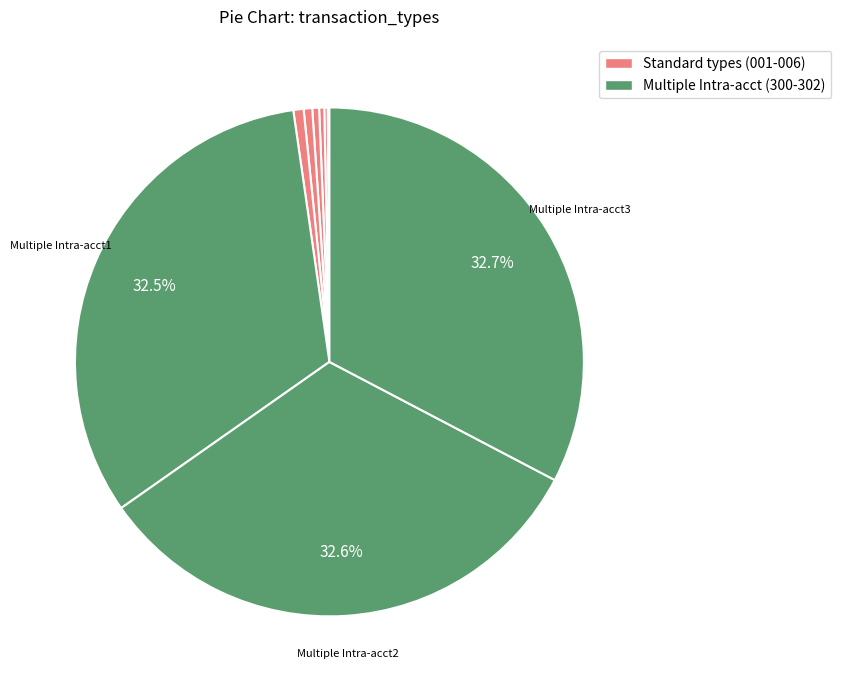

Which slice is the largest?

Multiple Intra-acct3